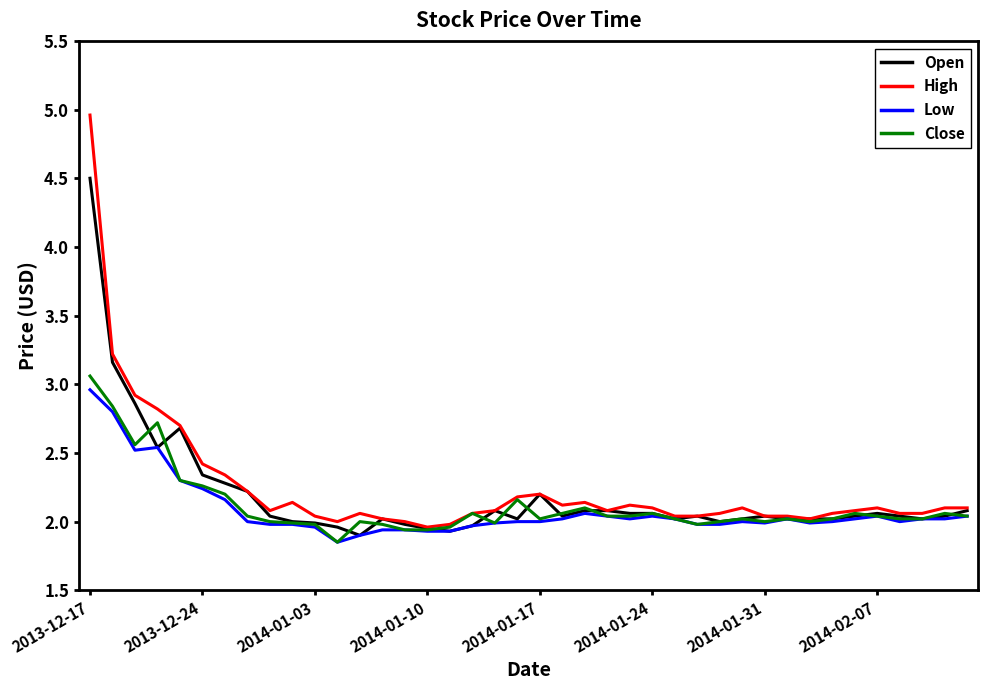

True or false: Low and Close cross at least once.

False